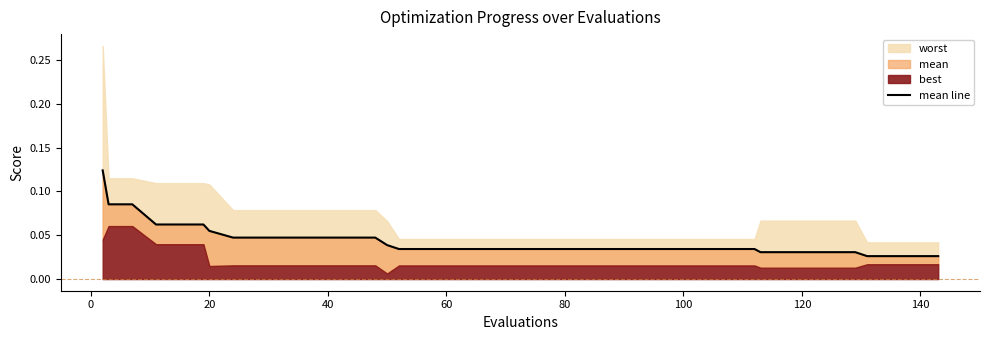

The value at 33 is 0.0. True or false?

True